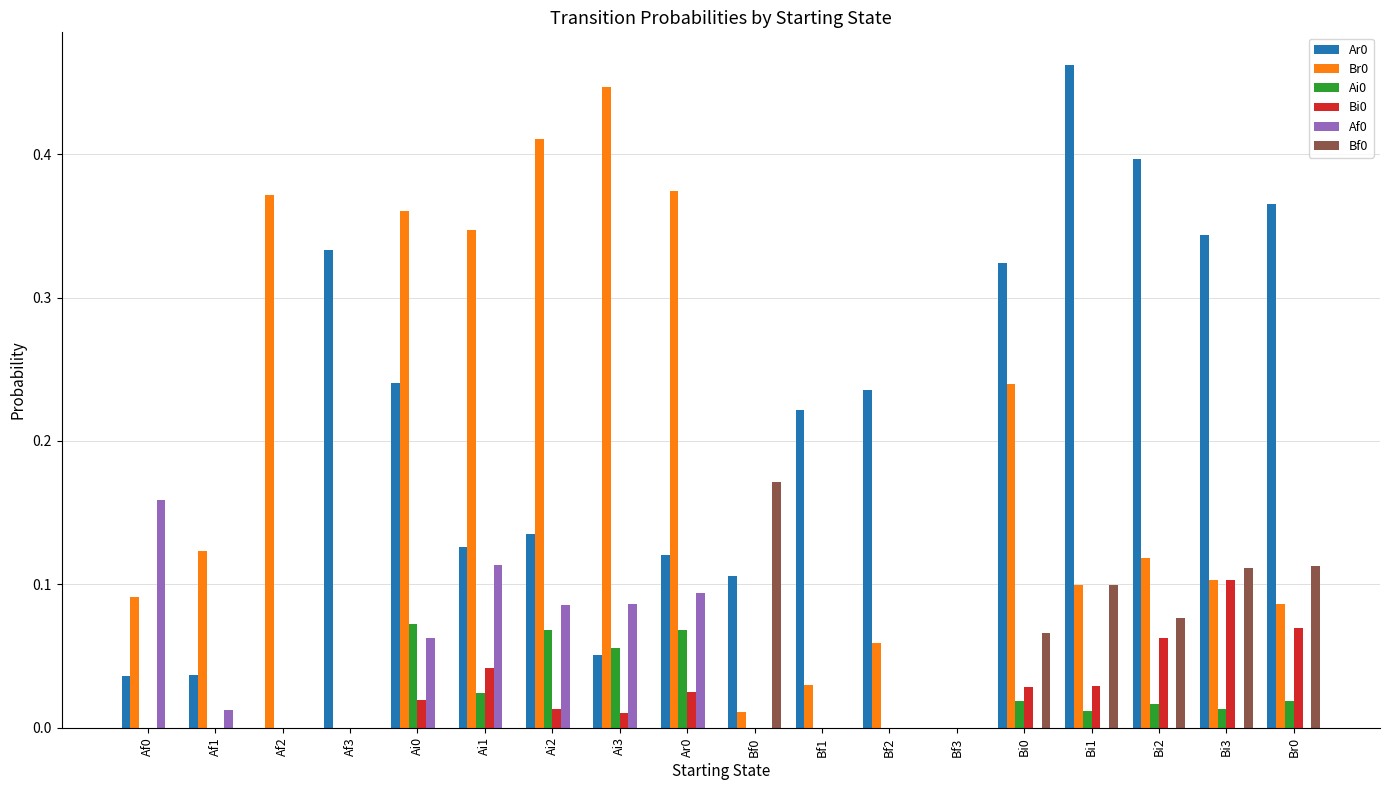

Is it true that Af0 equals 0.0 at Bi2?

True